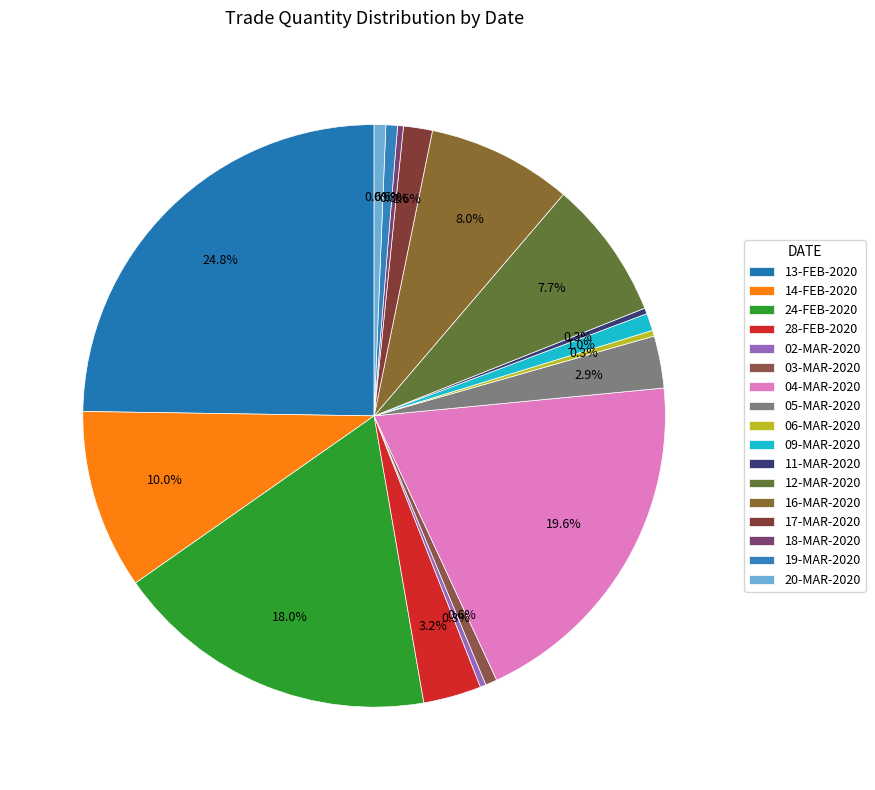

How many slices are in this pie chart?

17